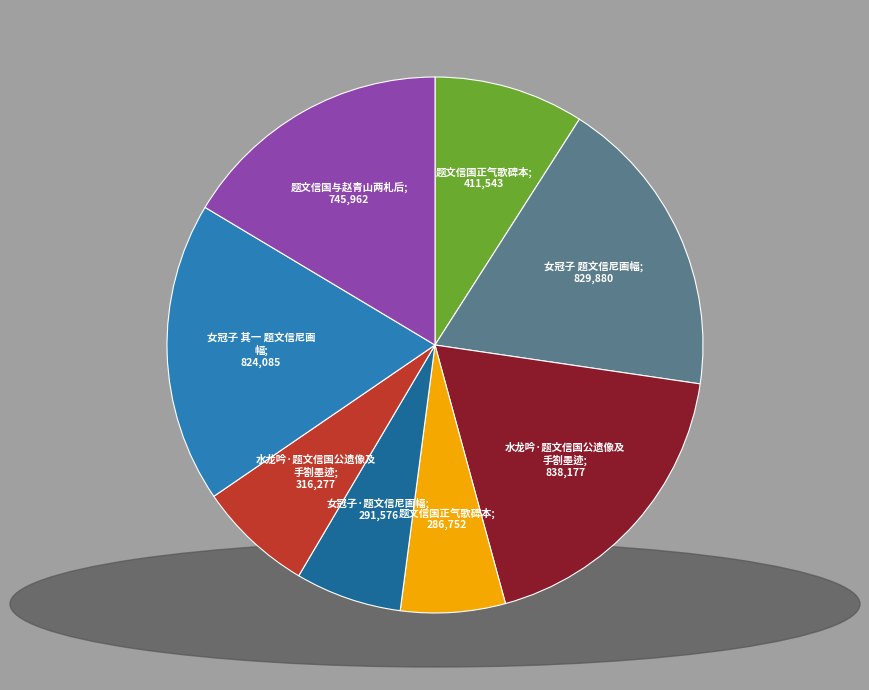

Is there a majority slice in this chart?

No